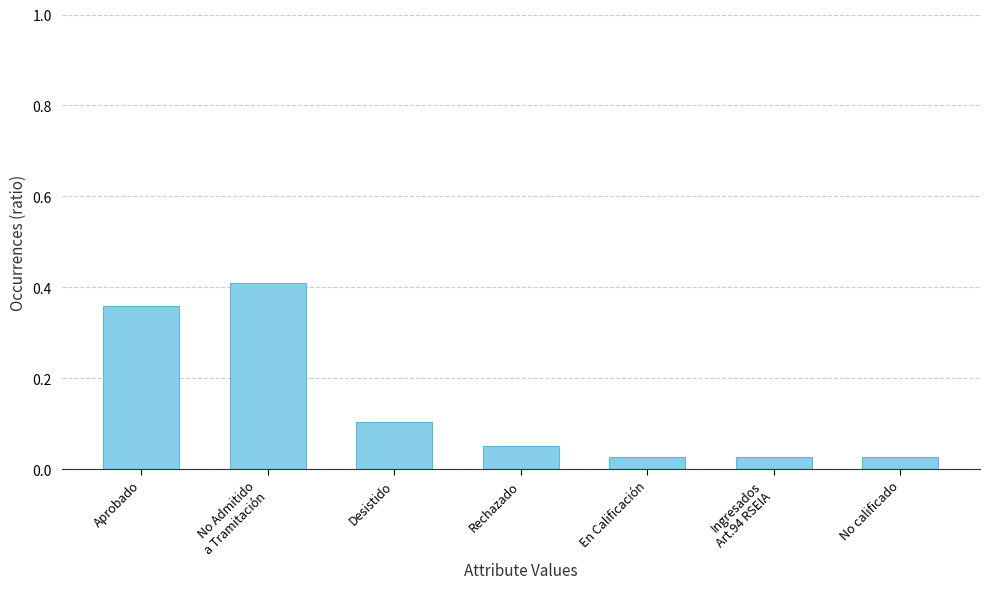

Is it true that the value at No Admitido
a Tramitación is 0.7?

False